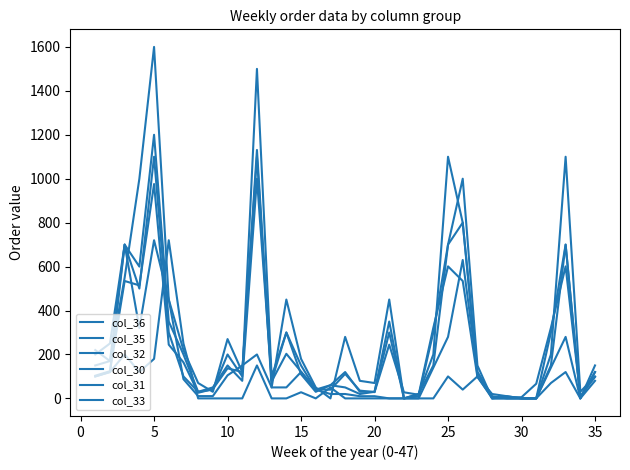

Is this an area chart (filled region under the line)?

No